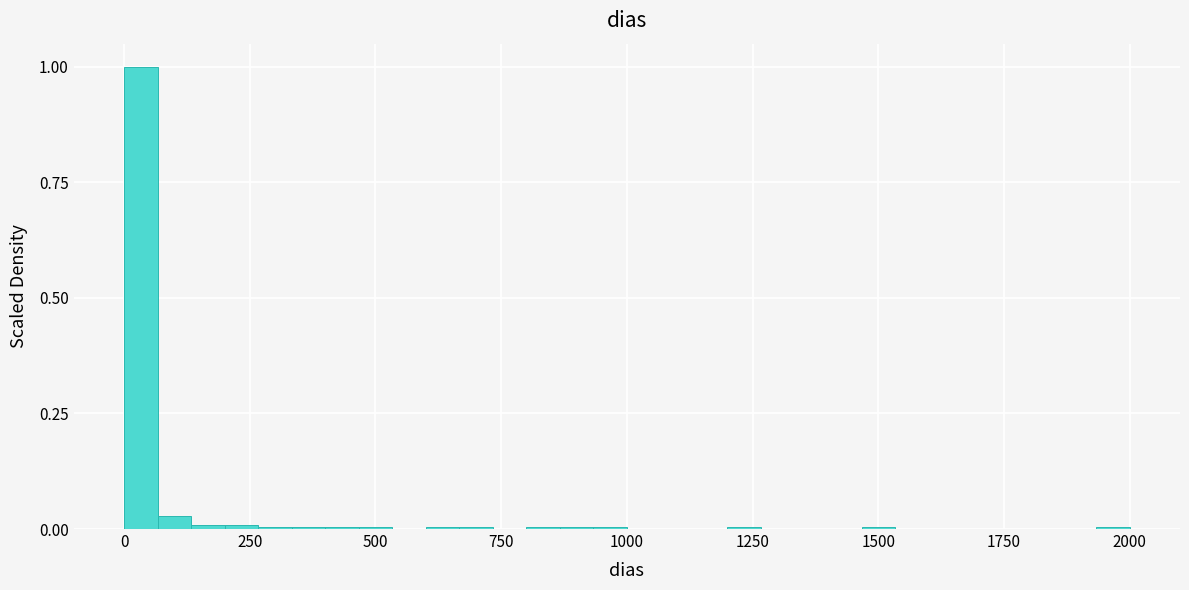

Around what value on the x-axis is the tallest bar? Give the approximate position of its centre, as read against the axis.

50